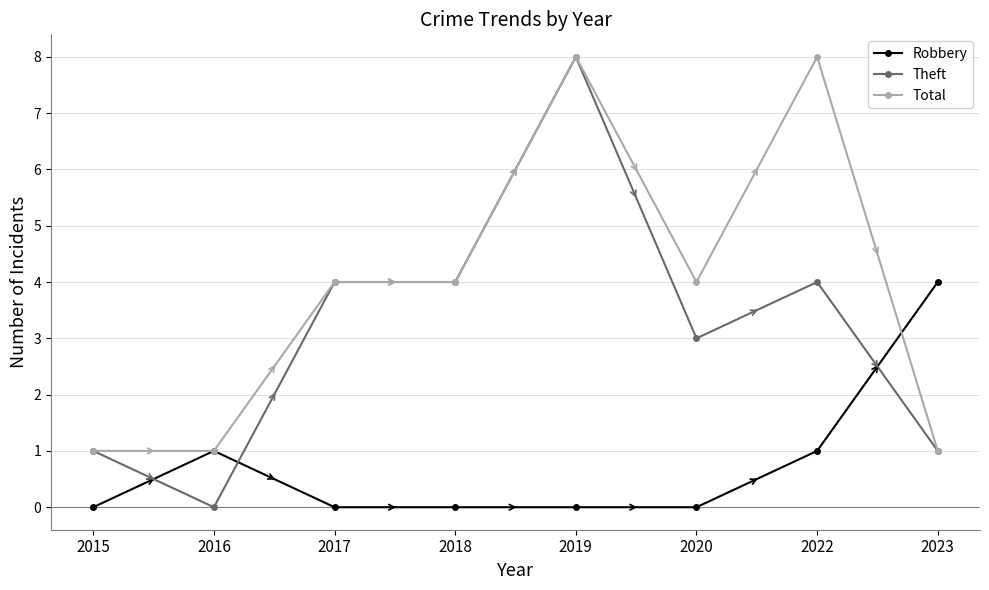

Is the value of Robbery at 2015 greater than the value of Total at 2018?

No